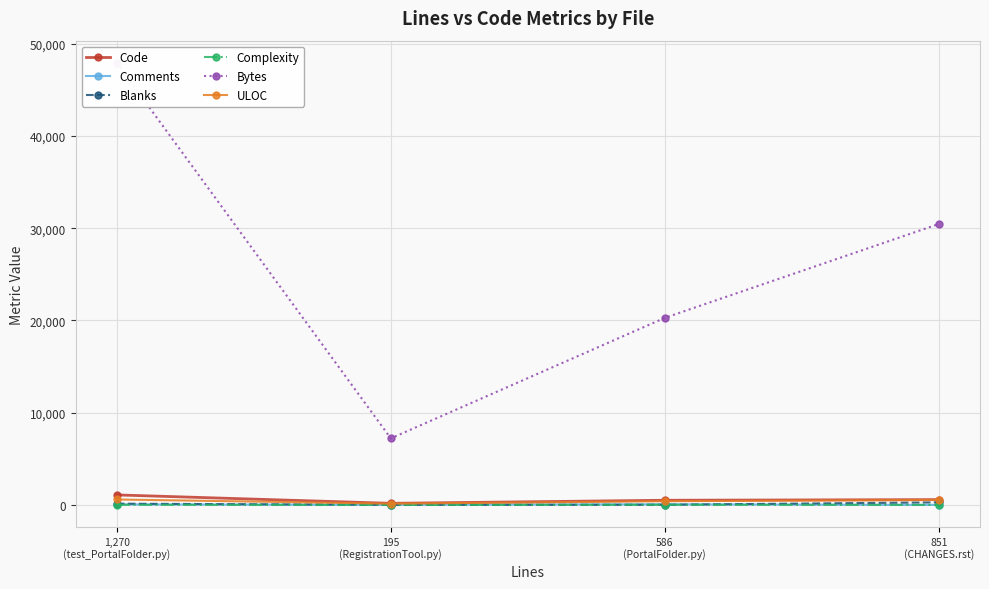

True or false: Complexity has more than 2 interior local peaks.

False